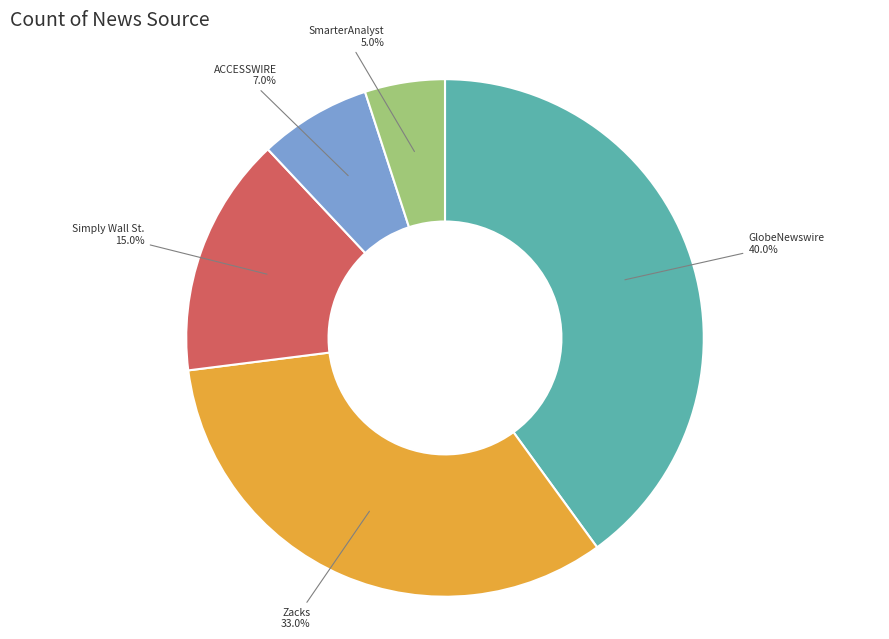

Rank the categories by value from lowest to highest.

SmarterAnalyst, ACCESSWIRE, Simply Wall St., Zacks, GlobeNewswire